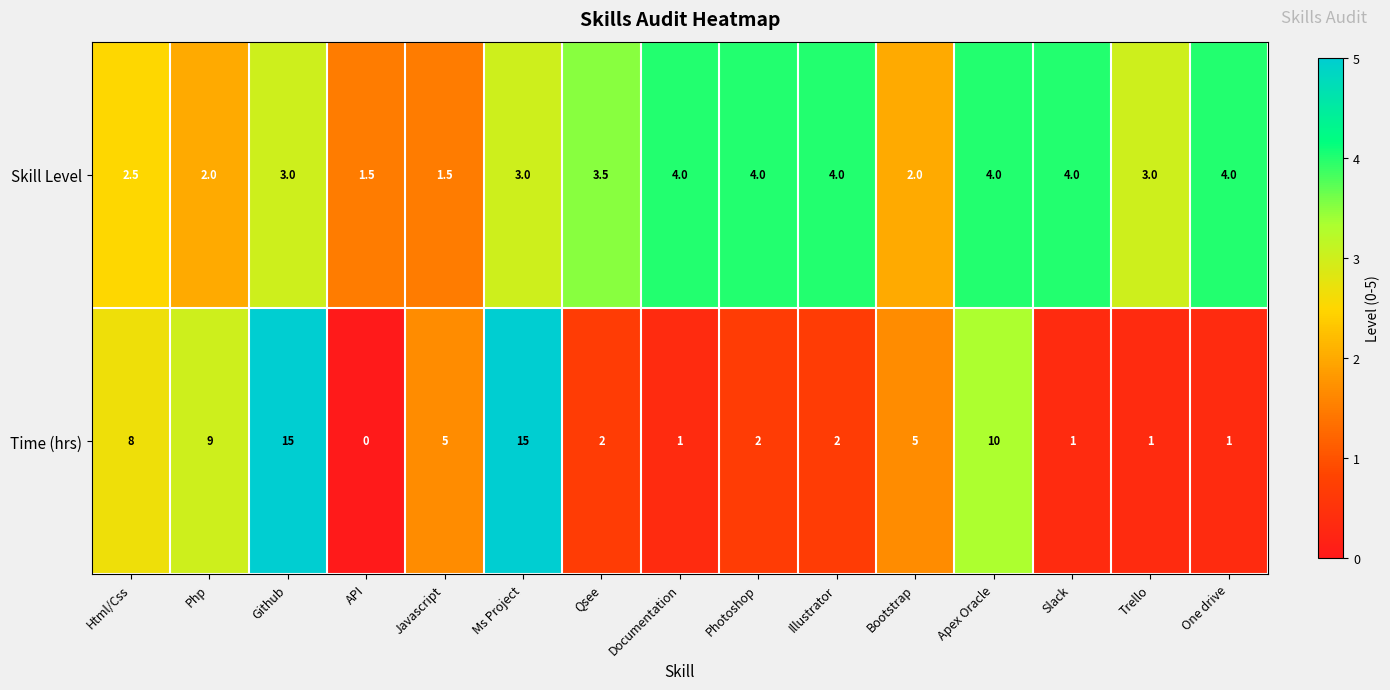

How many distinct data groups are displayed?

2